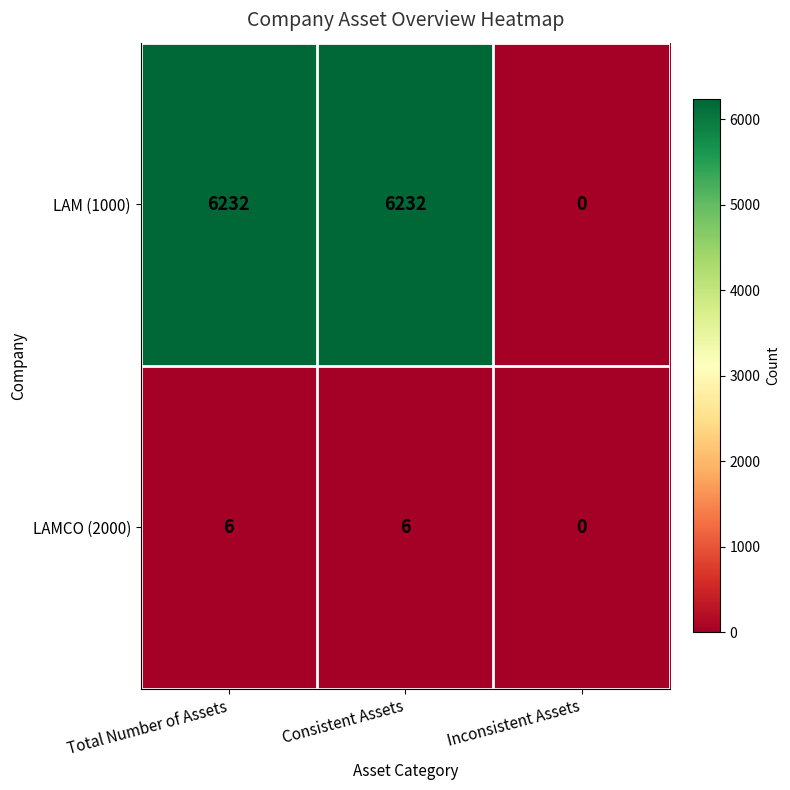

What is the total value across all series at Total Number of Assets?

6238